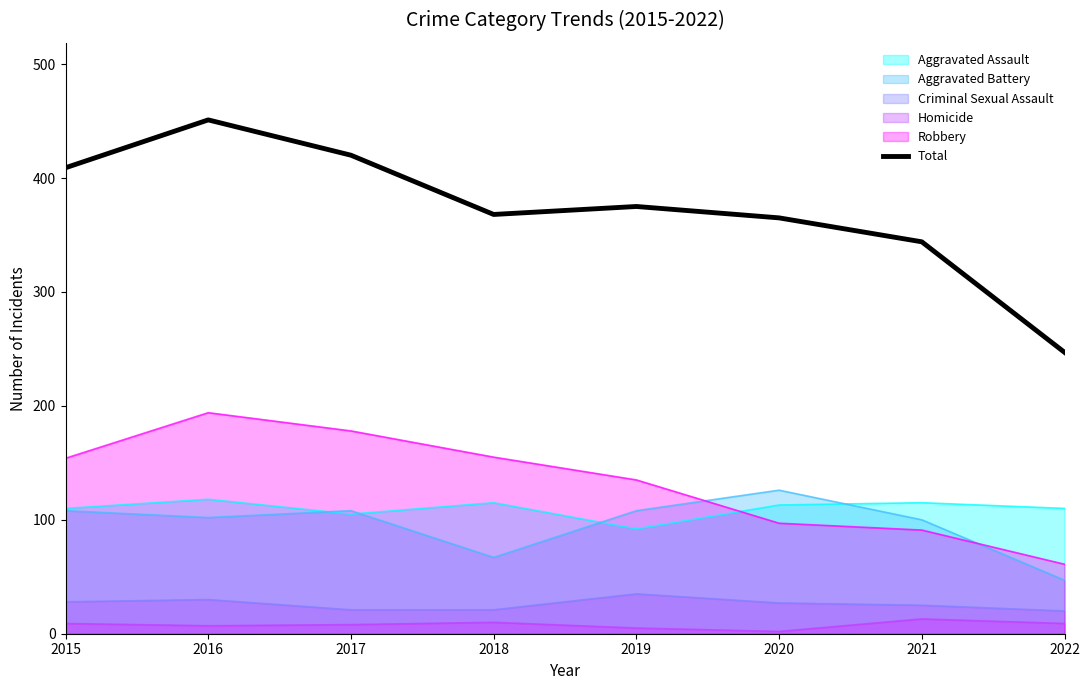

How many interior local peaks (higher than both neighbors) does the data have?

2